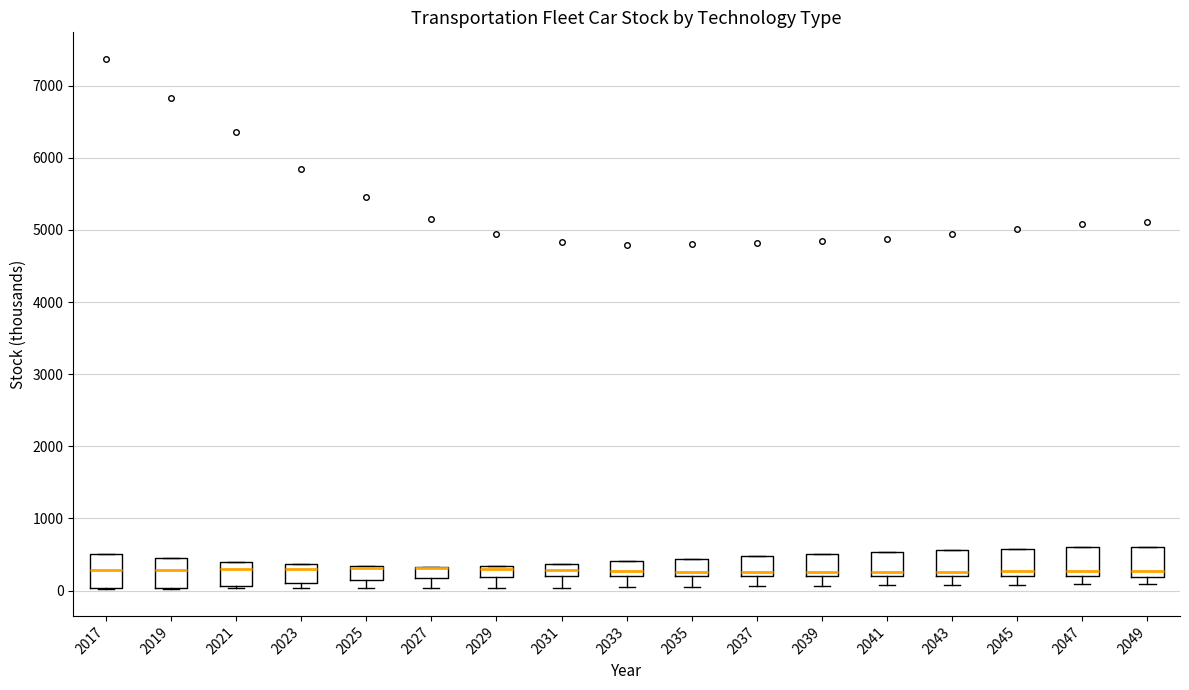

Where does the lower whisker of the box at x = 2041 end on the y-axis? The values are not printed on the chart, so give them approximately, as read against the axis.

100